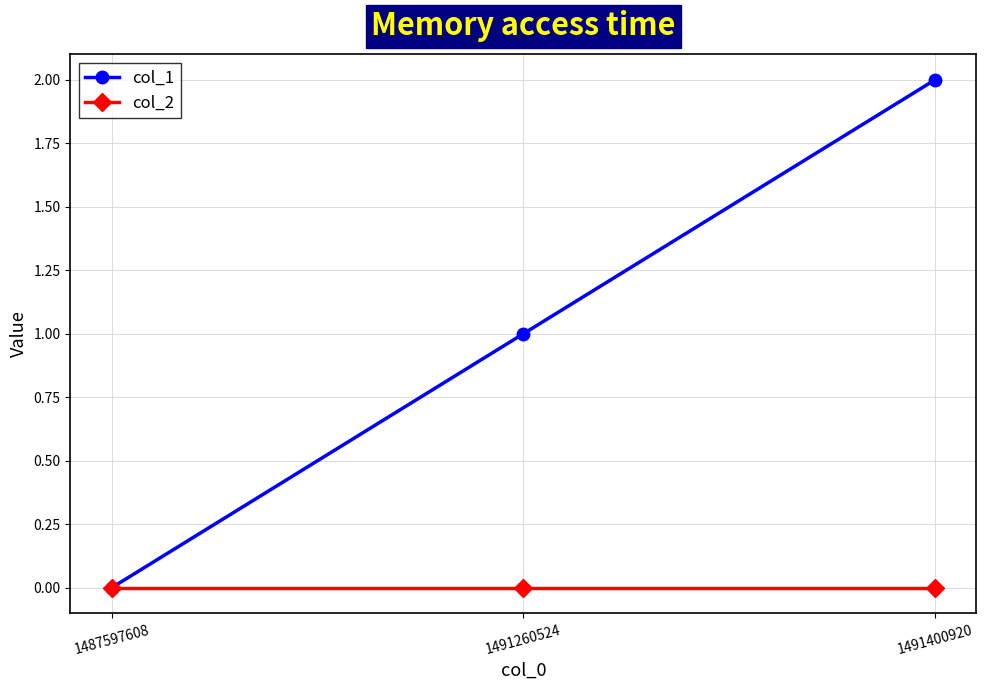

The value of col_2 at 1487597608 is 0. True or false?

True